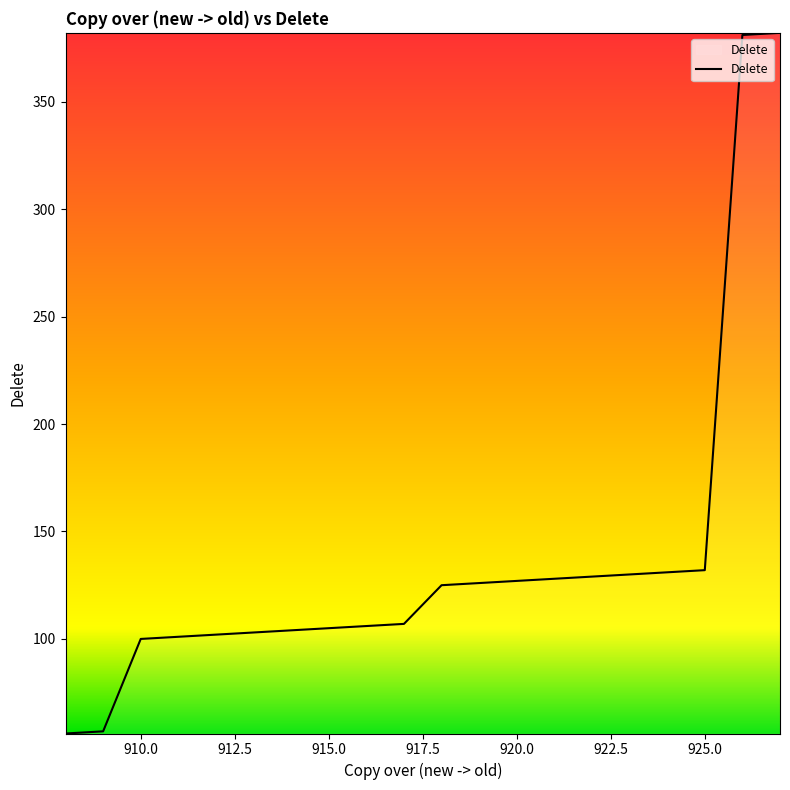

What is the smallest value displayed?

56